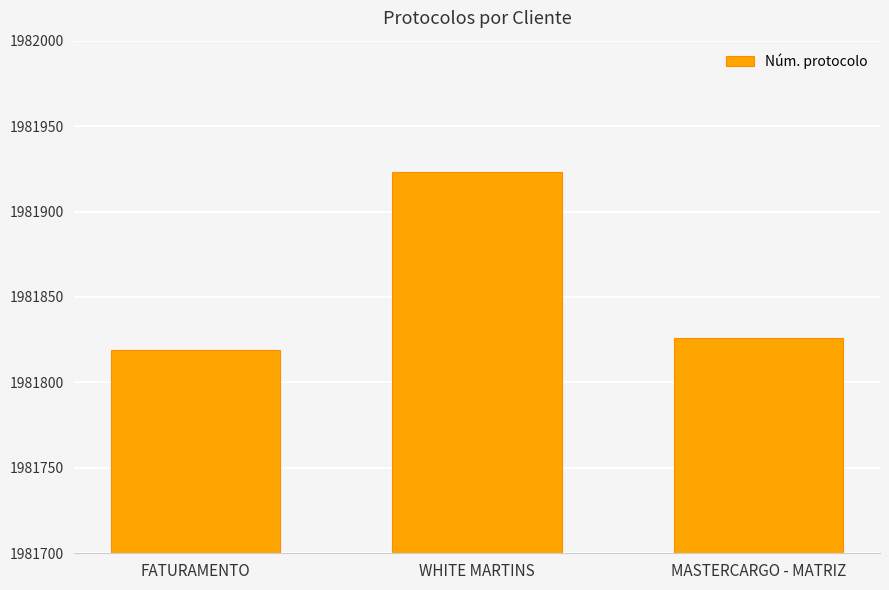

Reading left to right, extract all data points from this chart.

FATURAMENTO=1981819	WHITE MARTINS=1981923	MASTERCARGO - MATRIZ=1981826